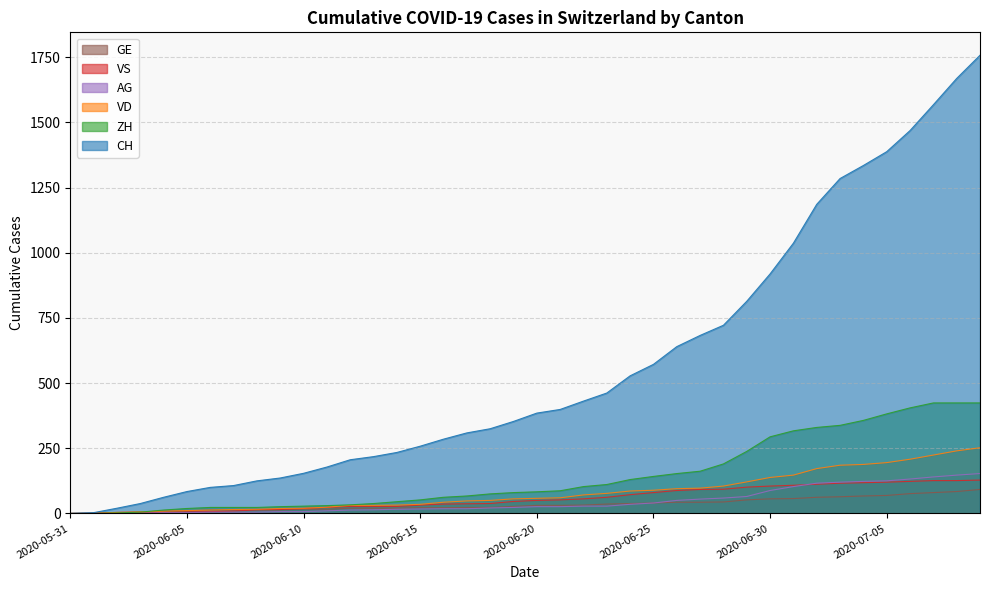

List the labels in order of AG value, smallest first.

2020-05-31, 2020-06-01, 2020-06-02, 2020-06-03, 2020-06-04, 2020-06-05, 2020-06-06, 2020-06-07, 2020-06-08, 2020-06-09, 2020-06-10, 2020-06-11, 2020-06-12, 2020-06-13, 2020-06-14, 2020-06-15, 2020-06-16, 2020-06-17, 2020-06-18, 2020-06-19, 2020-06-20, 2020-06-21, 2020-06-22, 2020-06-23, 2020-06-24, 2020-06-25, 2020-06-26, 2020-06-27, 2020-06-28, 2020-06-29, 2020-06-30, 2020-07-01, 2020-07-02, 2020-07-03, 2020-07-04, 2020-07-05, 2020-07-06, 2020-07-07, 2020-07-08, 2020-07-09